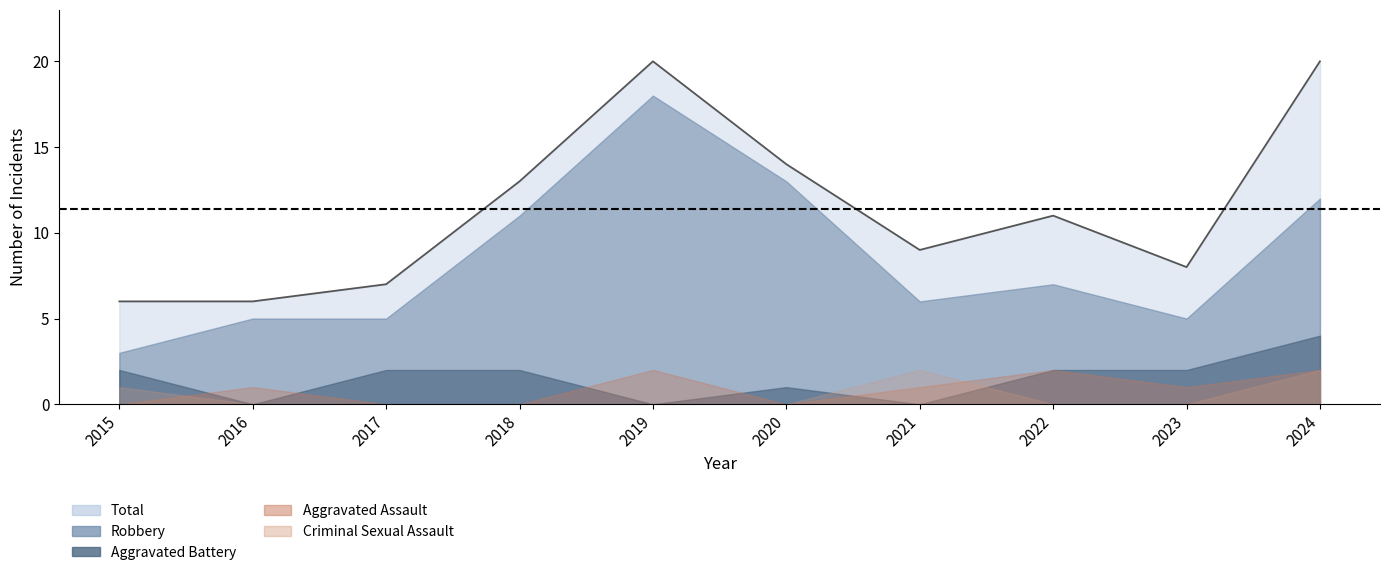

Reading left to right, list all the values displayed in this chart.

Total: 2015=6	2016=6	2017=7	2018=13	2019=20	2020=14	2021=9	2022=11	2023=8	2024=20
Robbery: 2015=3	2016=5	2017=5	2018=11	2019=18	2020=13	2021=6	2022=7	2023=5	2024=12
Aggravated Battery: 2015=2	2016=0	2017=2	2018=2	2019=0	2020=1	2021=0	2022=2	2023=2	2024=4
Aggravated Assault: 2015=0	2016=1	2017=0	2018=0	2019=2	2020=0	2021=1	2022=2	2023=1	2024=2
Criminal Sexual Assault: 2015=1	2016=0	2017=0	2018=0	2019=0	2020=0	2021=2	2022=0	2023=0	2024=2